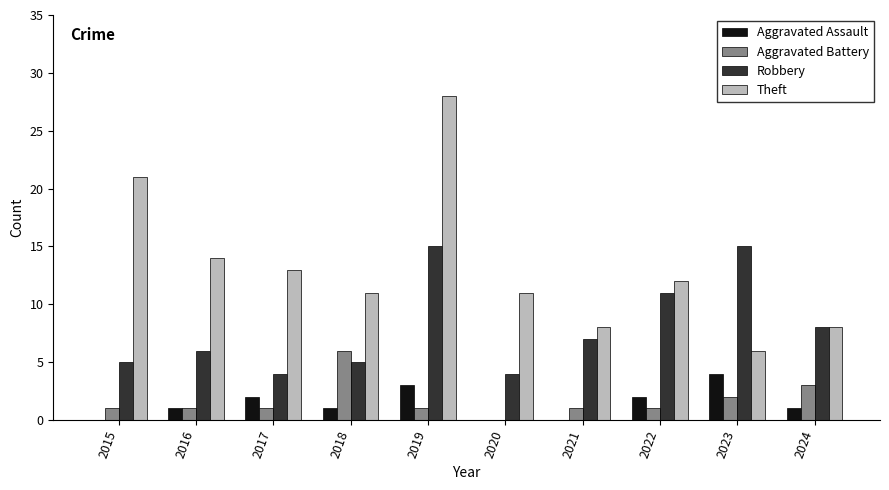

Which category has the highest value in the Aggravated Battery series?

2018